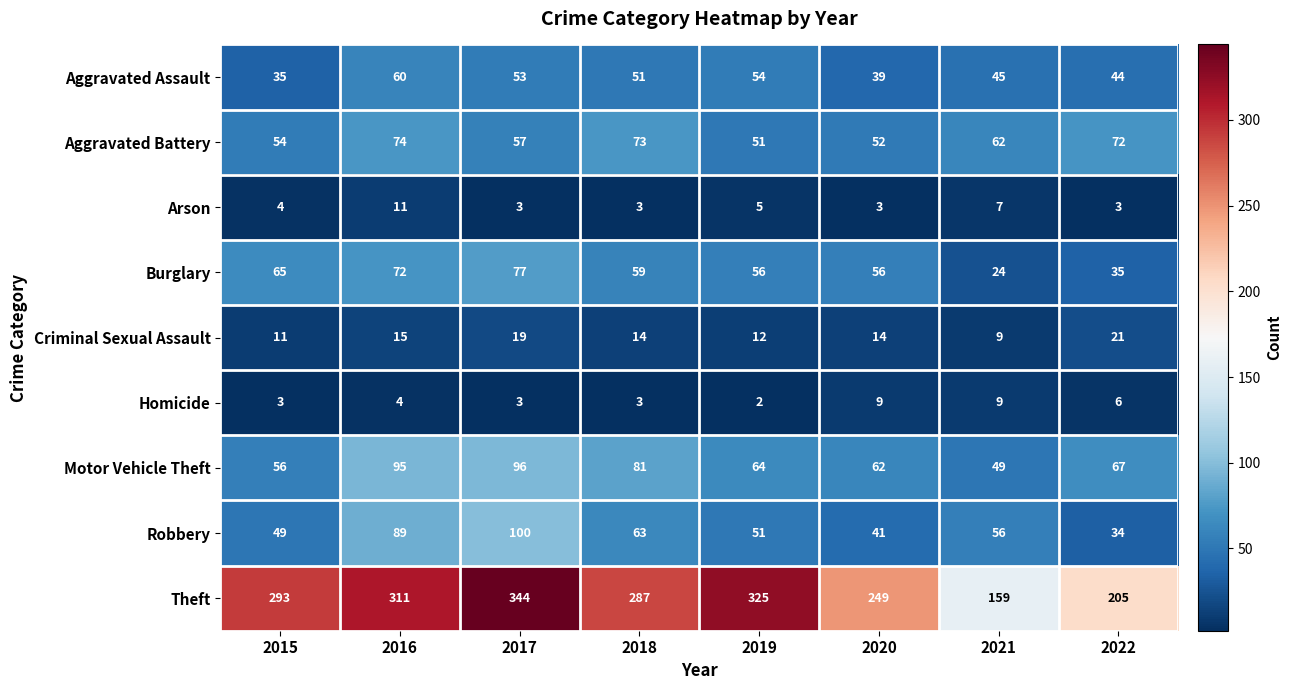

Which series has the largest total across all categories?

Theft